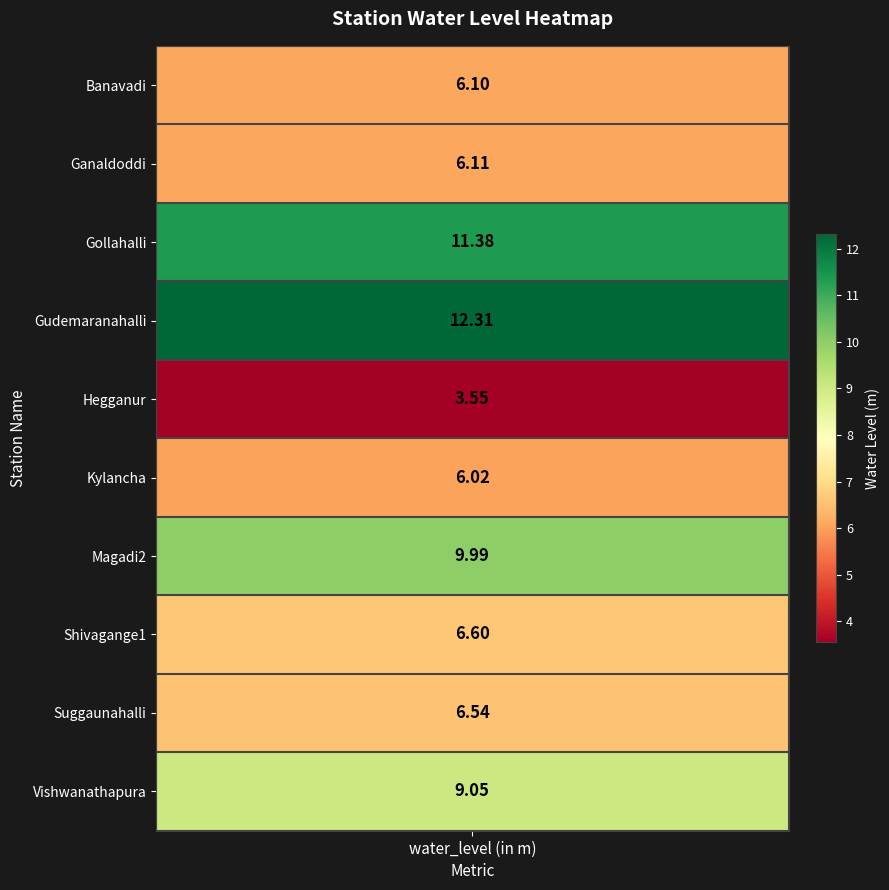

What is the difference between the second highest and second lowest values?

5.4